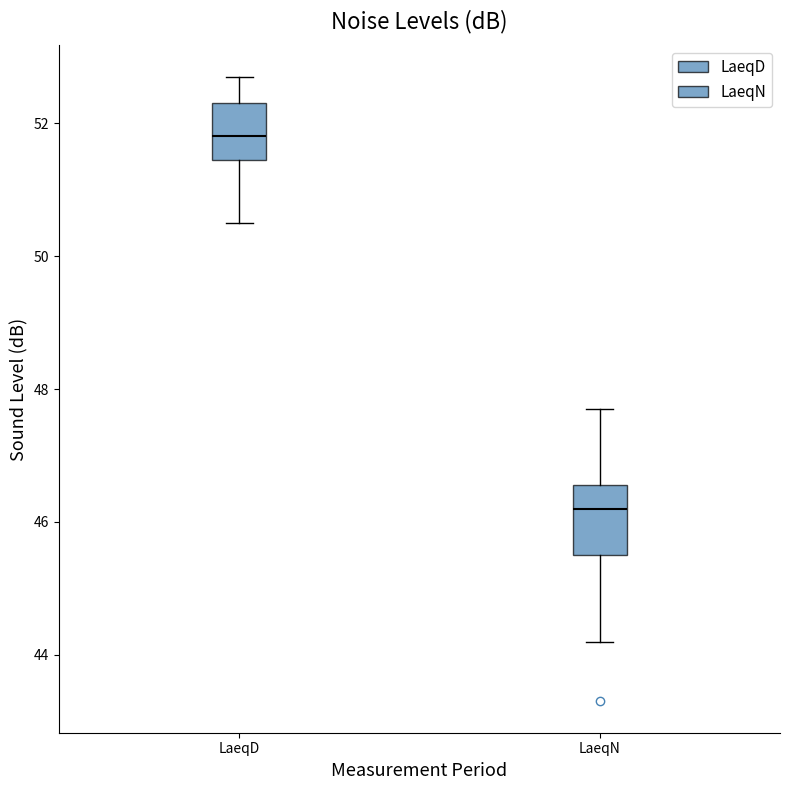

Where is the upper edge of the box for LaeqD on the y-axis? The values are not printed on the chart, so give them approximately, as read against the axis.

52.4